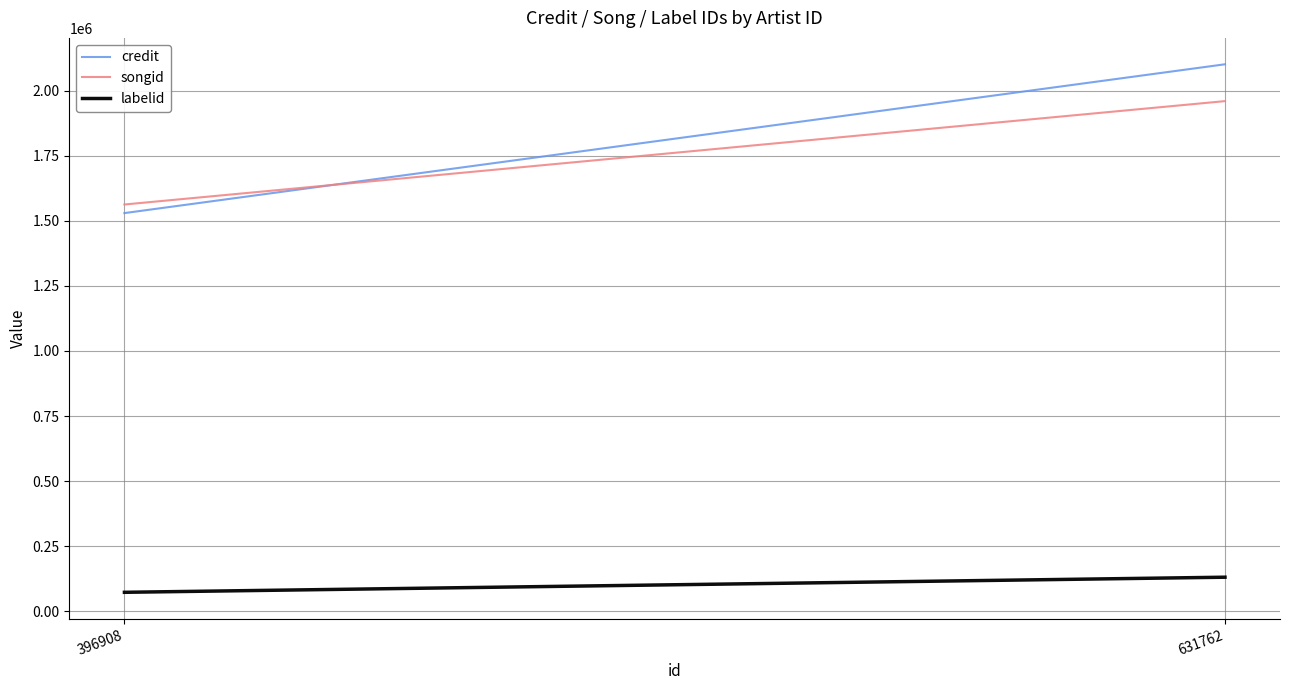

How many series are shown in this chart?

3